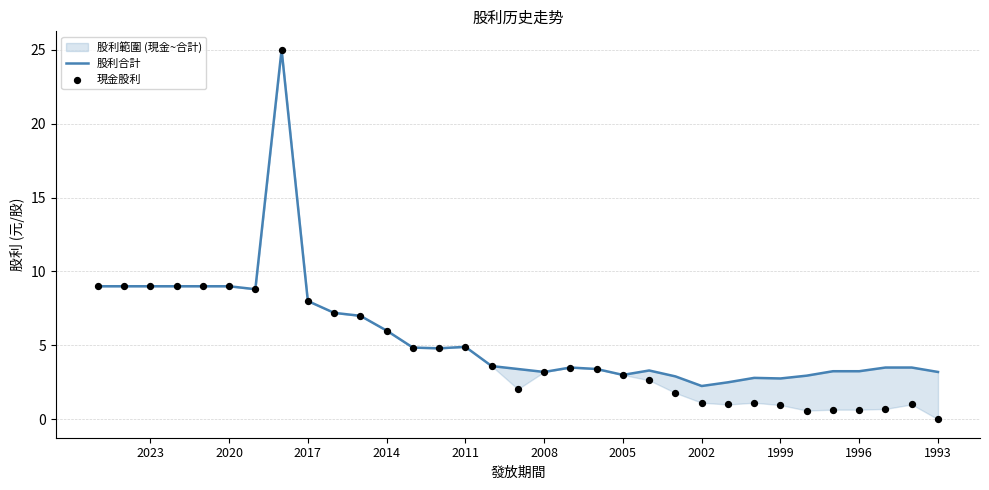

Which series reaches the minimum Y coordinate?

現金股利